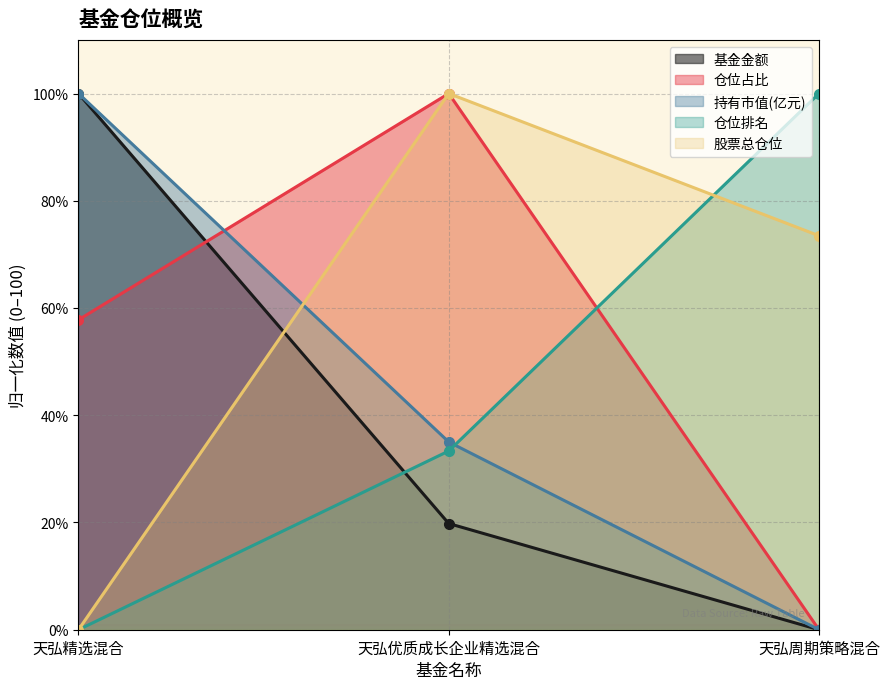

At which category does the chart reach its minimum across all series?

天弘周期策略混合